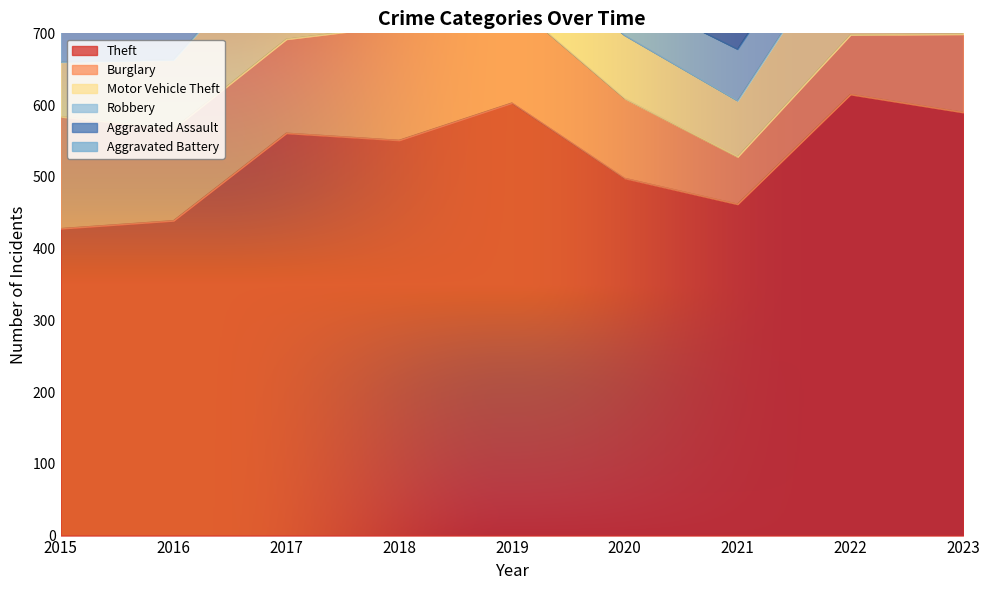

True or false: Burglary and Aggravated Battery intersect in this chart.

False